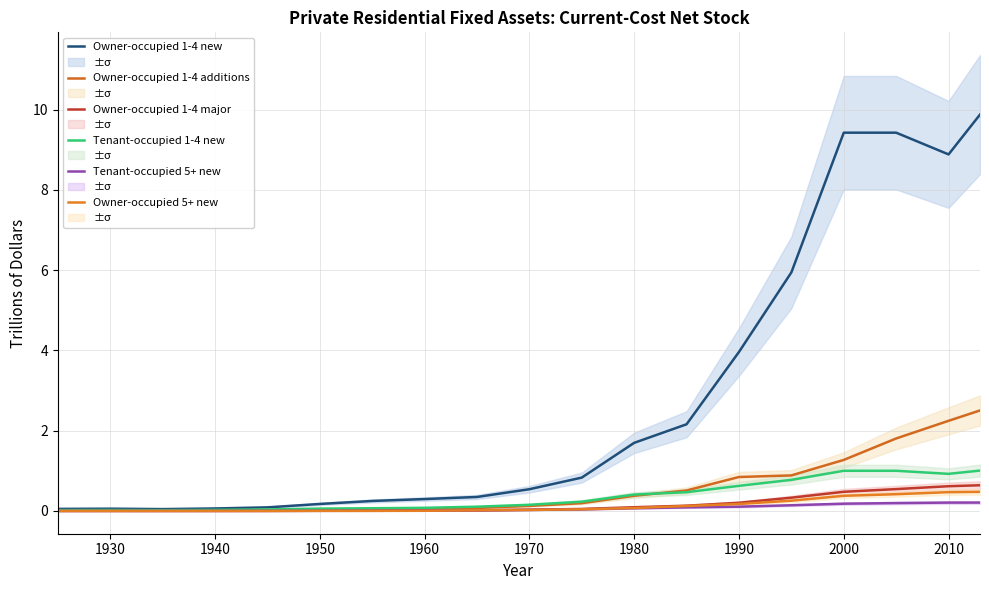

Does the chart have visible grid lines?

Yes